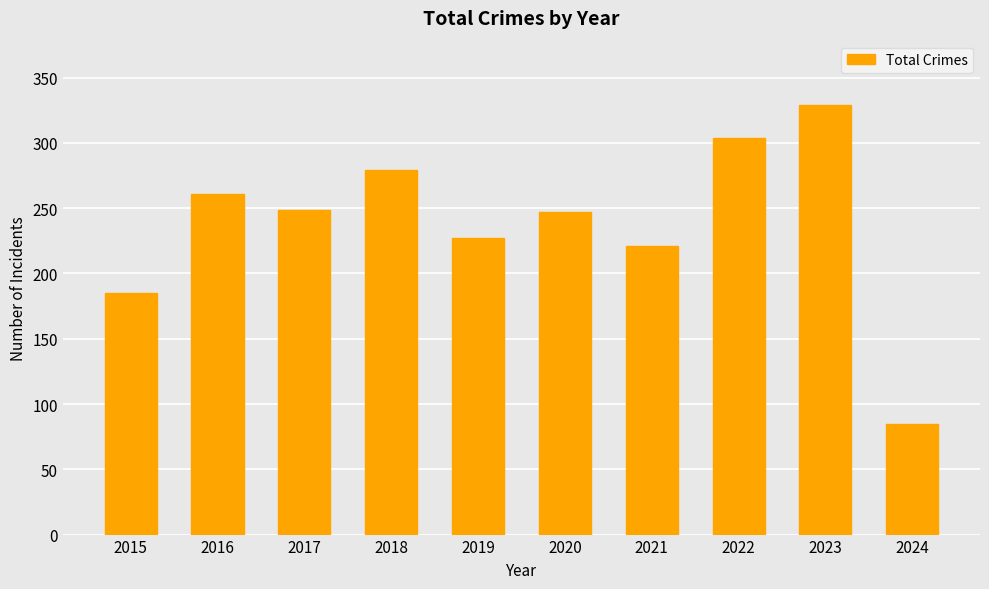

Reading left to right, transcribe all the data shown in this chart.

2015=185	2016=261	2017=249	2018=279	2019=227	2020=247	2021=221	2022=304	2023=329	2024=85